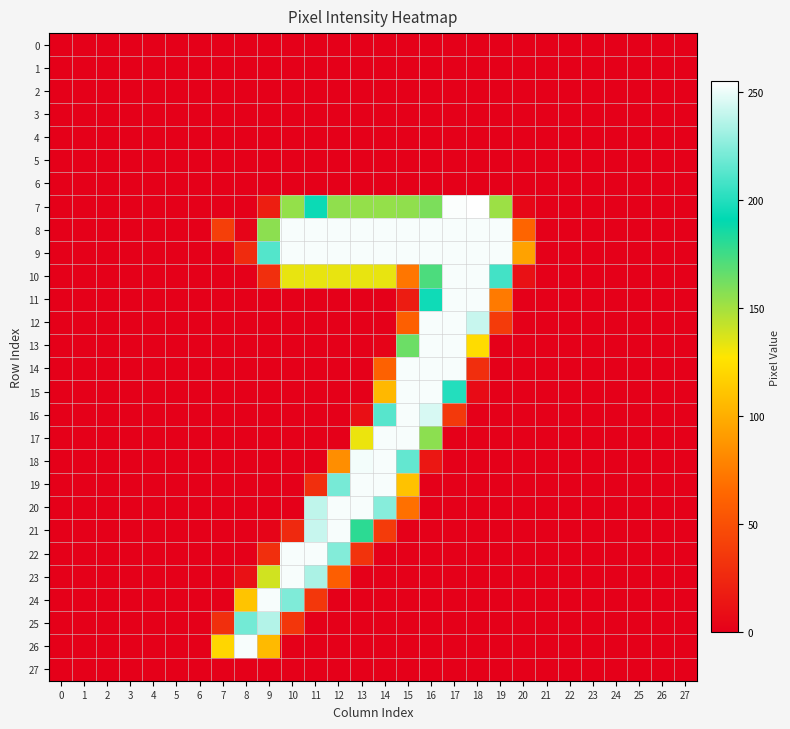

Reading right to left, what are all the values shown in this chart?

0: 27=0	26=0	25=0	24=0	23=0	22=0	21=0	20=0	19=0	18=0	17=0	16=0	15=0	14=0	13=0	12=0	11=0	10=0	9=0	8=0	7=0	6=0	5=0	4=0	3=0	2=0	1=0	0=0
1: 27=0	26=0	25=0	24=0	23=0	22=0	21=0	20=0	19=0	18=0	17=0	16=0	15=0	14=0	13=0	12=0	11=0	10=0	9=0	8=0	7=0	6=0	5=0	4=0	3=0	2=0	1=0	0=0
2: 27=0	26=0	25=0	24=0	23=0	22=0	21=0	20=0	19=0	18=0	17=0	16=0	15=0	14=0	13=0	12=0	11=0	10=0	9=0	8=0	7=0	6=0	5=0	4=0	3=0	2=0	1=0	0=0
3: 27=0	26=0	25=0	24=0	23=0	22=0	21=0	20=0	19=0	18=0	17=0	16=0	15=0	14=0	13=0	12=0	11=0	10=0	9=0	8=0	7=0	6=0	5=0	4=0	3=0	2=0	1=0	0=0
4: 27=0	26=0	25=0	24=0	23=0	22=0	21=0	20=0	19=0	18=0	17=0	16=0	15=0	14=0	13=0	12=0	11=0	10=0	9=0	8=0	7=0	6=0	5=0	4=0	3=0	2=0	1=0	0=0
5: 27=0	26=0	25=0	24=0	23=0	22=0	21=0	20=0	19=0	18=0	17=0	16=0	15=0	14=0	13=0	12=0	11=0	10=0	9=0	8=0	7=0	6=0	5=0	4=0	3=0	2=0	1=0	0=0
6: 27=0	26=0	25=0	24=0	23=0	22=0	21=0	20=0	19=0	18=0	17=0	16=0	15=0	14=0	13=0	12=0	11=0	10=0	9=0	8=0	7=0	6=0	5=0	4=0	3=0	2=0	1=0	0=0
7: 27=0	26=0	25=0	24=0	23=0	22=0	21=0	20=5	19=152	18=255	17=254	16=160	15=155	14=154	13=154	12=155	11=194	10=154	9=19	8=0	7=0	6=0	5=0	4=0	3=0	2=0	1=0	0=0
8: 27=0	26=0	25=0	24=0	23=0	22=0	21=0	20=63	19=253	18=253	17=253	16=253	15=253	14=253	13=253	12=253	11=253	10=253	9=156	8=3	7=40	6=0	5=0	4=0	3=0	2=0	1=0	0=0
9: 27=0	26=0	25=0	24=0	23=0	22=0	21=0	20=94	19=253	18=253	17=253	16=253	15=253	14=253	13=253	12=253	11=253	10=253	9=212	8=27	7=0	6=0	5=0	4=0	3=0	2=0	1=0	0=0
10: 27=0	26=0	25=0	24=0	23=0	22=0	21=0	20=11	19=208	18=253	17=253	16=172	15=72	14=133	13=133	12=133	11=133	10=133	9=30	8=0	7=0	6=0	5=0	4=0	3=0	2=0	1=0	0=0
11: 27=0	26=0	25=0	24=0	23=0	22=0	21=0	20=0	19=74	18=253	17=253	16=195	15=18	14=0	13=0	12=0	11=0	10=0	9=0	8=0	7=0	6=0	5=0	4=0	3=0	2=0	1=0	0=0
12: 27=0	26=0	25=0	24=0	23=0	22=0	21=0	20=0	19=37	18=241	17=253	16=253	15=60	14=0	13=0	12=0	11=0	10=0	9=0	8=0	7=0	6=0	5=0	4=0	3=0	2=0	1=0	0=0
13: 27=0	26=0	25=0	24=0	23=0	22=0	21=0	20=0	19=0	18=123	17=253	16=253	15=164	14=2	13=0	12=0	11=0	10=0	9=0	8=0	7=0	6=0	5=0	4=0	3=0	2=0	1=0	0=0
14: 27=0	26=0	25=0	24=0	23=0	22=0	21=0	20=0	19=0	18=29	17=253	16=253	15=253	14=61	13=0	12=0	11=0	10=0	9=0	8=0	7=0	6=0	5=0	4=0	3=0	2=0	1=0	0=0
15: 27=0	26=0	25=0	24=0	23=0	22=0	21=0	20=0	19=0	18=7	17=200	16=253	15=253	14=105	13=0	12=0	11=0	10=0	9=0	8=0	7=0	6=0	5=0	4=0	3=0	2=0	1=0	0=0
16: 27=0	26=0	25=0	24=0	23=0	22=0	21=0	20=0	19=0	18=0	17=36	16=245	15=253	14=213	13=10	12=0	11=0	10=0	9=0	8=0	7=0	6=0	5=0	4=0	3=0	2=0	1=0	0=0
17: 27=0	26=0	25=0	24=0	23=0	22=0	21=0	20=0	19=0	18=0	17=0	16=156	15=253	14=253	13=132	12=0	11=0	10=0	9=0	8=0	7=0	6=0	5=0	4=0	3=0	2=0	1=0	0=0
18: 27=0	26=0	25=0	24=0	23=0	22=0	21=0	20=0	19=0	18=0	17=0	16=15	15=216	14=253	13=252	12=84	11=0	10=0	9=0	8=0	7=0	6=0	5=0	4=0	3=0	2=0	1=0	0=0
19: 27=0	26=0	25=0	24=0	23=0	22=0	21=0	20=0	19=0	18=0	17=0	16=0	15=110	14=253	13=253	12=221	11=30	10=0	9=0	8=0	7=0	6=0	5=0	4=0	3=0	2=0	1=0	0=0
20: 27=0	26=0	25=0	24=0	23=0	22=0	21=0	20=0	19=0	18=0	17=0	16=0	15=69	14=225	13=253	12=253	11=239	10=0	9=0	8=0	7=0	6=0	5=0	4=0	3=0	2=0	1=0	0=0
21: 27=0	26=0	25=0	24=0	23=0	22=0	21=0	20=0	19=0	18=0	17=0	16=0	15=0	14=37	13=180	12=253	11=241	10=26	9=3	8=0	7=0	6=0	5=0	4=0	3=0	2=0	1=0	0=0
22: 27=0	26=0	25=0	24=0	23=0	22=0	21=0	20=0	19=0	18=0	17=0	16=0	15=0	14=0	13=32	12=224	11=253	10=253	9=30	8=0	7=0	6=0	5=0	4=0	3=0	2=0	1=0	0=0
23: 27=0	26=0	25=0	24=0	23=0	22=0	21=0	20=0	19=0	18=0	17=0	16=0	15=0	14=0	13=0	12=59	11=234	10=253	9=139	8=11	7=0	6=0	5=0	4=0	3=0	2=0	1=0	0=0
24: 27=0	26=0	25=0	24=0	23=0	22=0	21=0	20=0	19=0	18=0	17=0	16=0	15=0	14=0	13=0	12=0	11=35	10=223	9=253	8=111	7=0	6=0	5=0	4=0	3=0	2=0	1=0	0=0
25: 27=0	26=0	25=0	24=0	23=0	22=0	21=0	20=0	19=0	18=0	17=0	16=0	15=0	14=0	13=0	12=0	11=0	10=34	9=236	8=220	7=30	6=0	5=0	4=0	3=0	2=0	1=0	0=0
26: 27=0	26=0	25=0	24=0	23=0	22=0	21=0	20=0	19=0	18=0	17=0	16=0	15=0	14=0	13=0	12=0	11=0	10=0	9=106	8=253	7=120	6=0	5=0	4=0	3=0	2=0	1=0	0=0
27: 27=0	26=0	25=0	24=0	23=0	22=0	21=0	20=0	19=0	18=0	17=0	16=0	15=0	14=0	13=0	12=0	11=0	10=0	9=0	8=0	7=0	6=0	5=0	4=0	3=0	2=0	1=0	0=0